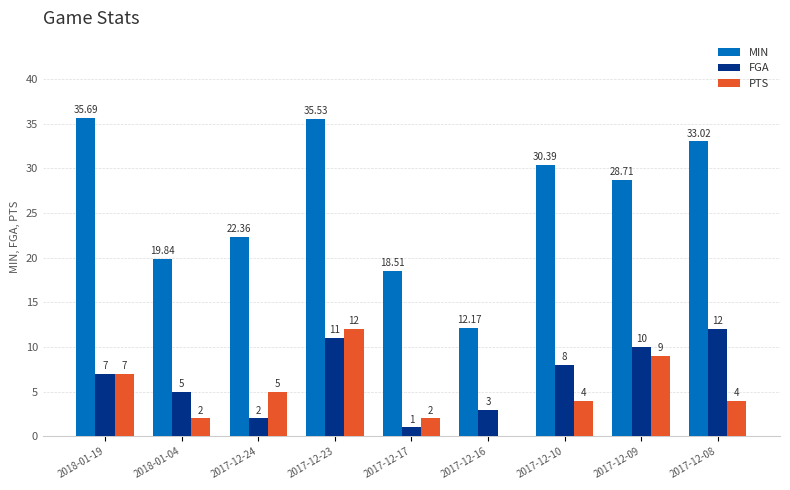

The value of FGA at 2017-12-08 is 3.7. True or false?

False